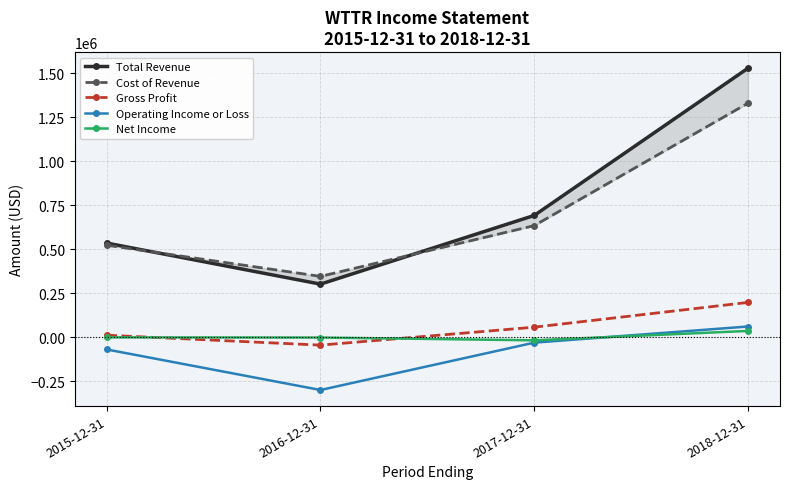

True or false: Net Income has more than 0 points higher than both neighbors.

False